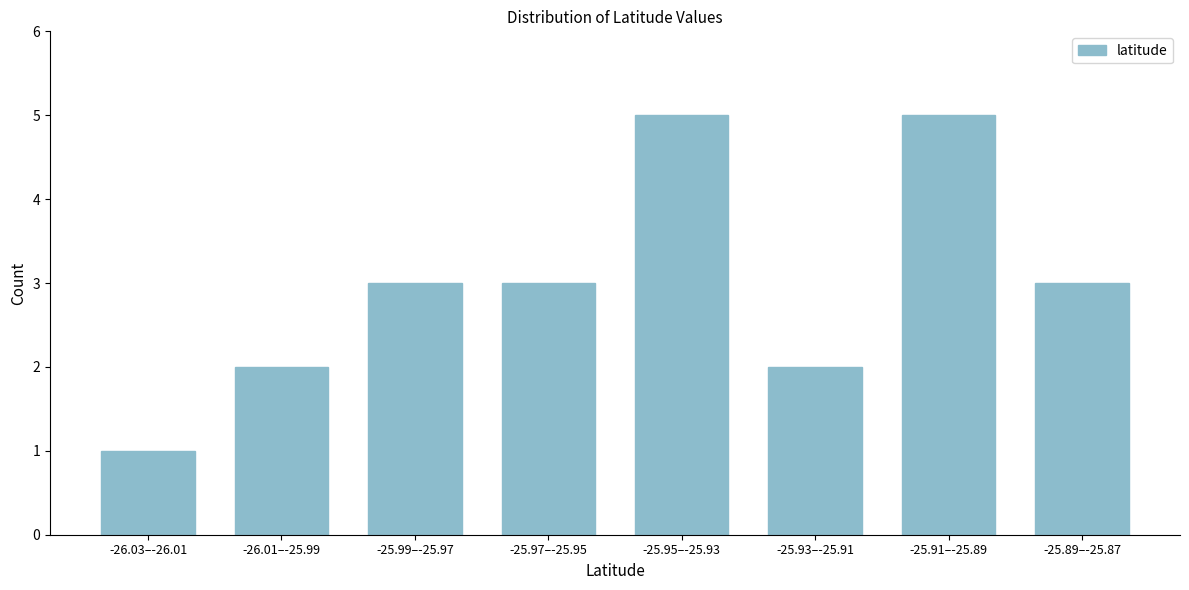

Reading right to left, transcribe all the data shown in this chart.

3	5	2	5	3	3	2	1